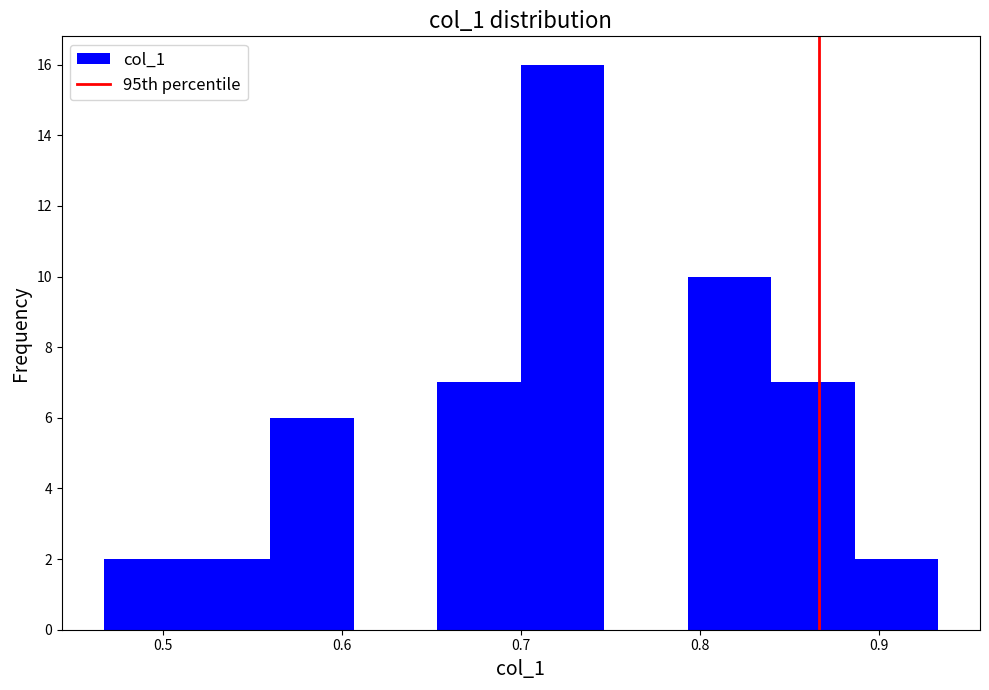

Reading left to right, list every bar in this chart as the range it spans on the x-axis followed by its height. Neither the bar edges nor the heights are printed on the chart, so give them approximately, as read against the axes.

0.47 to 0.51: 2
0.51 to 0.56: 2
0.56 to 0.61: 6
0.61 to 0.65: 0
0.65 to 0.70: 7
0.70 to 0.75: 16
0.75 to 0.79: 0
0.79 to 0.84: 10
0.84 to 0.89: 7
0.89 to 0.93: 2